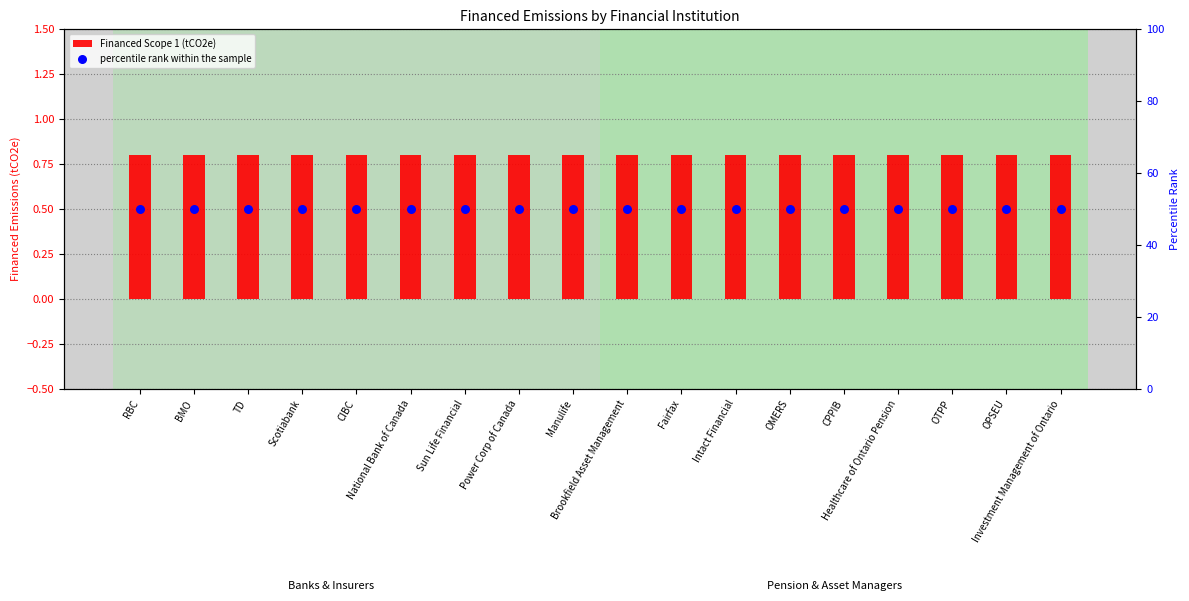

What are all the series names shown in the legend?

Financed Scope 1 (tCO2e), percentile rank within the sample